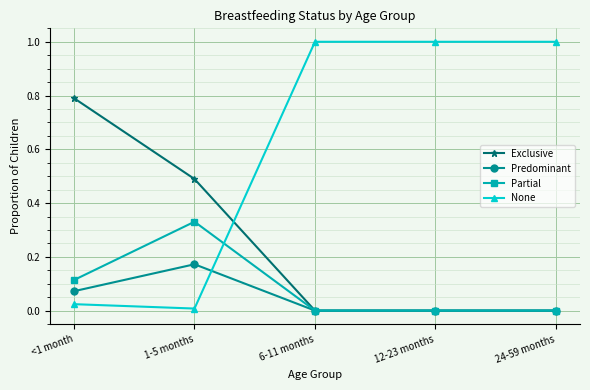

What is the label of the 2nd point from the left?

1-5 months